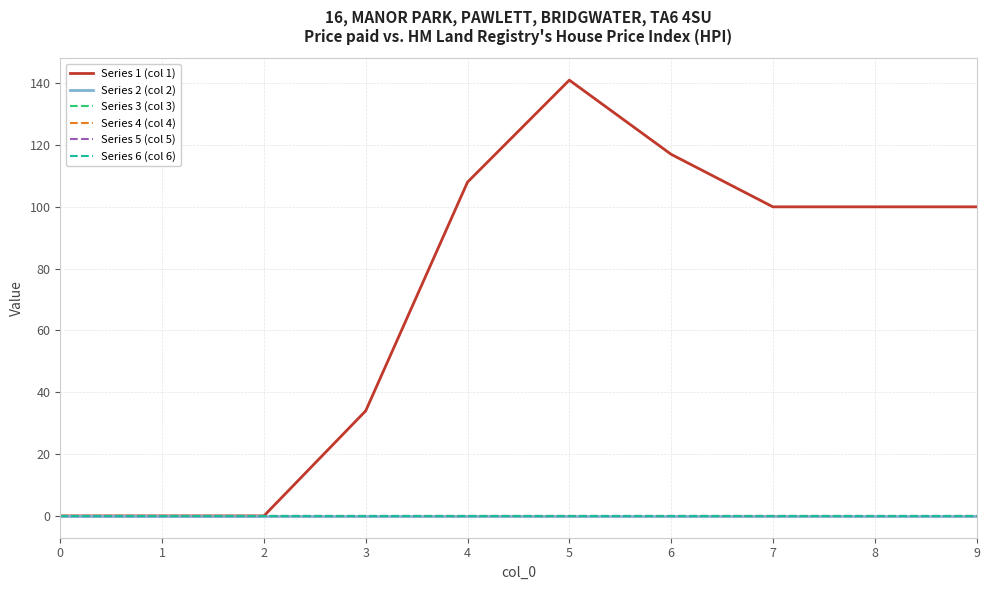

Does the chart have visible grid lines?

Yes